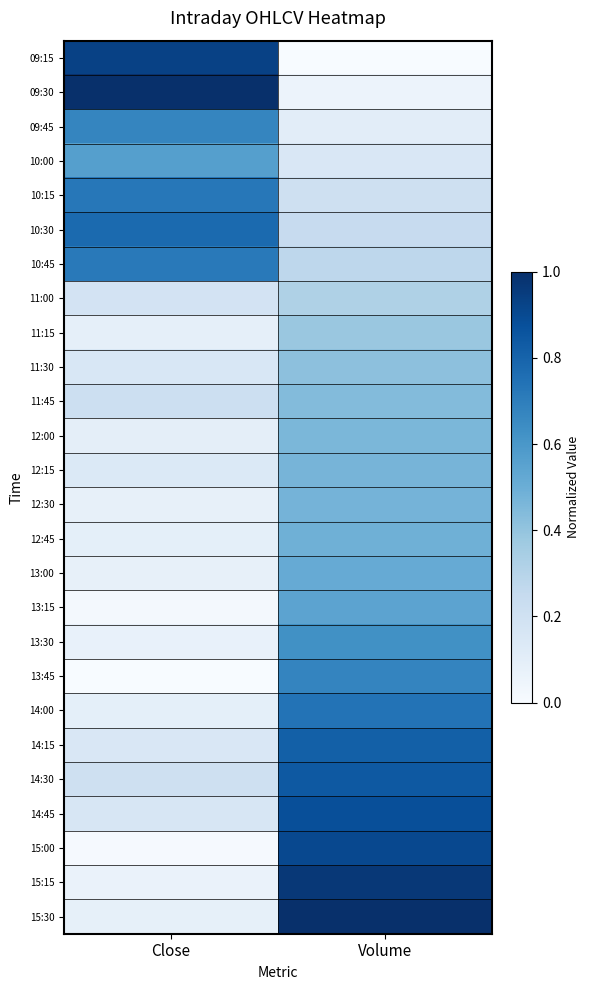

At Close, list the series in order from largest to smallest.

09:30, 09:15, 10:30, 10:15, 10:45, 09:45, 10:00, 11:45, 14:30, 11:00, 14:45, 11:30, 14:15, 12:15, 12:00, 12:45, 14:00, 11:15, 15:30, 13:00, 12:30, 13:30, 15:15, 13:15, 15:00, 13:45